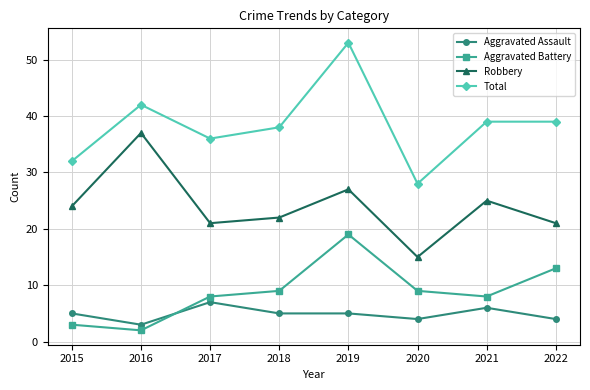

Rank the series by their maximum value, from lowest to highest.

Aggravated Assault, Aggravated Battery, Robbery, Total